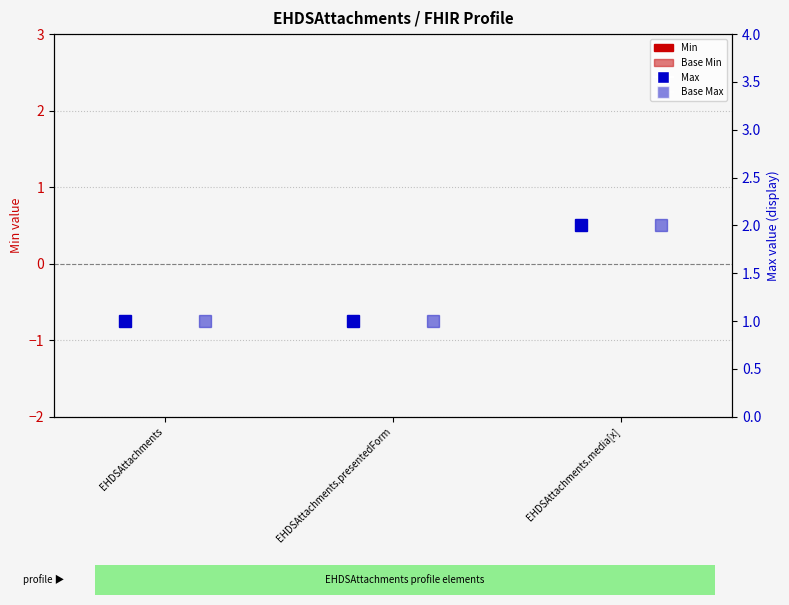

True or false: Max has a value of 2 at EHDSAttachments.presentedForm.

False